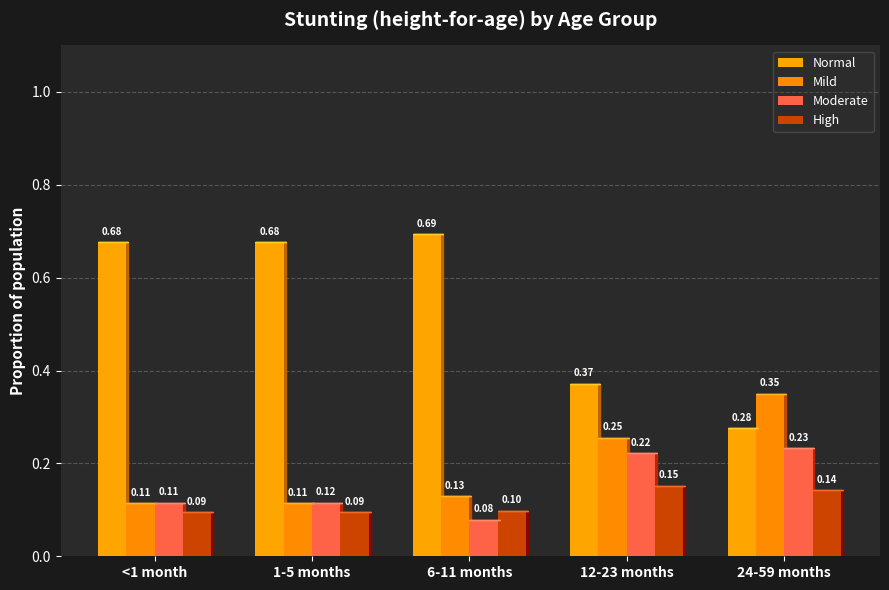

At 1-5 months, list the series in order from smallest to largest.

High, Mild, Moderate, Normal